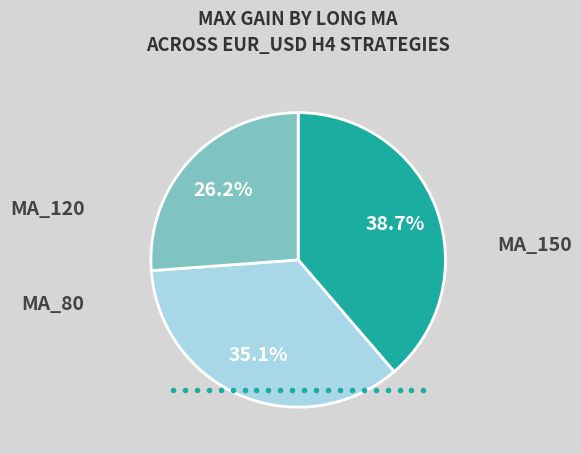

Does any single category account for the majority?

No